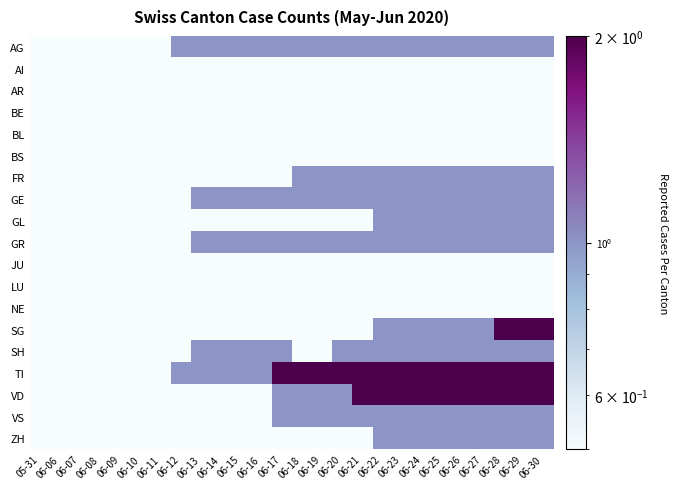

Reading right to left, transcribe all the data shown in this chart.

AG: 06-30=1.0	06-29=1.0	06-28=1.0	06-27=1.0	06-26=1.0	06-25=1.0	06-24=1.0	06-23=1.0	06-22=1.0	06-21=1.0	06-20=1.0	06-19=1.0	06-18=1.0	06-17=1.0	06-16=1.0	06-15=1.0	06-14=1.0	06-13=1.0	06-12=1.0	06-11=0.1	06-10=0.1	06-09=0.1	06-08=0.1	06-07=0.1	06-06=0.1	05-31=0.1
AI: 06-30=0.1	06-29=0.1	06-28=0.1	06-27=0.1	06-26=0.1	06-25=0.1	06-24=0.1	06-23=0.1	06-22=0.1	06-21=0.1	06-20=0.1	06-19=0.1	06-18=0.1	06-17=0.1	06-16=0.1	06-15=0.1	06-14=0.1	06-13=0.1	06-12=0.1	06-11=0.1	06-10=0.1	06-09=0.1	06-08=0.1	06-07=0.1	06-06=0.1	05-31=0.1
AR: 06-30=0.1	06-29=0.1	06-28=0.1	06-27=0.1	06-26=0.1	06-25=0.1	06-24=0.1	06-23=0.1	06-22=0.1	06-21=0.1	06-20=0.1	06-19=0.1	06-18=0.1	06-17=0.1	06-16=0.1	06-15=0.1	06-14=0.1	06-13=0.1	06-12=0.1	06-11=0.1	06-10=0.1	06-09=0.1	06-08=0.1	06-07=0.1	06-06=0.1	05-31=0.1
BE: 06-30=0.1	06-29=0.1	06-28=0.1	06-27=0.1	06-26=0.1	06-25=0.1	06-24=0.1	06-23=0.1	06-22=0.1	06-21=0.1	06-20=0.1	06-19=0.1	06-18=0.1	06-17=0.1	06-16=0.1	06-15=0.1	06-14=0.1	06-13=0.1	06-12=0.1	06-11=0.1	06-10=0.1	06-09=0.1	06-08=0.1	06-07=0.1	06-06=0.1	05-31=0.1
BL: 06-30=0.1	06-29=0.1	06-28=0.1	06-27=0.1	06-26=0.1	06-25=0.1	06-24=0.1	06-23=0.1	06-22=0.1	06-21=0.1	06-20=0.1	06-19=0.1	06-18=0.1	06-17=0.1	06-16=0.1	06-15=0.1	06-14=0.1	06-13=0.1	06-12=0.1	06-11=0.1	06-10=0.1	06-09=0.1	06-08=0.1	06-07=0.1	06-06=0.1	05-31=0.1
BS: 06-30=0.1	06-29=0.1	06-28=0.1	06-27=0.1	06-26=0.1	06-25=0.1	06-24=0.1	06-23=0.1	06-22=0.1	06-21=0.1	06-20=0.1	06-19=0.1	06-18=0.1	06-17=0.1	06-16=0.1	06-15=0.1	06-14=0.1	06-13=0.1	06-12=0.1	06-11=0.1	06-10=0.1	06-09=0.1	06-08=0.1	06-07=0.1	06-06=0.1	05-31=0.1
FR: 06-30=1.0	06-29=1.0	06-28=1.0	06-27=1.0	06-26=1.0	06-25=1.0	06-24=1.0	06-23=1.0	06-22=1.0	06-21=1.0	06-20=1.0	06-19=1.0	06-18=1.0	06-17=0.1	06-16=0.1	06-15=0.1	06-14=0.1	06-13=0.1	06-12=0.1	06-11=0.1	06-10=0.1	06-09=0.1	06-08=0.1	06-07=0.1	06-06=0.1	05-31=0.1
GE: 06-30=1.0	06-29=1.0	06-28=1.0	06-27=1.0	06-26=1.0	06-25=1.0	06-24=1.0	06-23=1.0	06-22=1.0	06-21=1.0	06-20=1.0	06-19=1.0	06-18=1.0	06-17=1.0	06-16=1.0	06-15=1.0	06-14=1.0	06-13=1.0	06-12=0.1	06-11=0.1	06-10=0.1	06-09=0.1	06-08=0.1	06-07=0.1	06-06=0.1	05-31=0.1
GL: 06-30=1.0	06-29=1.0	06-28=1.0	06-27=1.0	06-26=1.0	06-25=1.0	06-24=1.0	06-23=1.0	06-22=1.0	06-21=0.1	06-20=0.1	06-19=0.1	06-18=0.1	06-17=0.1	06-16=0.1	06-15=0.1	06-14=0.1	06-13=0.1	06-12=0.1	06-11=0.1	06-10=0.1	06-09=0.1	06-08=0.1	06-07=0.1	06-06=0.1	05-31=0.1
GR: 06-30=1.0	06-29=1.0	06-28=1.0	06-27=1.0	06-26=1.0	06-25=1.0	06-24=1.0	06-23=1.0	06-22=1.0	06-21=1.0	06-20=1.0	06-19=1.0	06-18=1.0	06-17=1.0	06-16=1.0	06-15=1.0	06-14=1.0	06-13=1.0	06-12=0.1	06-11=0.1	06-10=0.1	06-09=0.1	06-08=0.1	06-07=0.1	06-06=0.1	05-31=0.1
JU: 06-30=0.1	06-29=0.1	06-28=0.1	06-27=0.1	06-26=0.1	06-25=0.1	06-24=0.1	06-23=0.1	06-22=0.1	06-21=0.1	06-20=0.1	06-19=0.1	06-18=0.1	06-17=0.1	06-16=0.1	06-15=0.1	06-14=0.1	06-13=0.1	06-12=0.1	06-11=0.1	06-10=0.1	06-09=0.1	06-08=0.1	06-07=0.1	06-06=0.1	05-31=0.1
LU: 06-30=0.1	06-29=0.1	06-28=0.1	06-27=0.1	06-26=0.1	06-25=0.1	06-24=0.1	06-23=0.1	06-22=0.1	06-21=0.1	06-20=0.1	06-19=0.1	06-18=0.1	06-17=0.1	06-16=0.1	06-15=0.1	06-14=0.1	06-13=0.1	06-12=0.1	06-11=0.1	06-10=0.1	06-09=0.1	06-08=0.1	06-07=0.1	06-06=0.1	05-31=0.1
NE: 06-30=0.1	06-29=0.1	06-28=0.1	06-27=0.1	06-26=0.1	06-25=0.1	06-24=0.1	06-23=0.1	06-22=0.1	06-21=0.1	06-20=0.1	06-19=0.1	06-18=0.1	06-17=0.1	06-16=0.1	06-15=0.1	06-14=0.1	06-13=0.1	06-12=0.1	06-11=0.1	06-10=0.1	06-09=0.1	06-08=0.1	06-07=0.1	06-06=0.1	05-31=0.1
SG: 06-30=2.0	06-29=2.0	06-28=2.0	06-27=1.0	06-26=1.0	06-25=1.0	06-24=1.0	06-23=1.0	06-22=1.0	06-21=0.1	06-20=0.1	06-19=0.1	06-18=0.1	06-17=0.1	06-16=0.1	06-15=0.1	06-14=0.1	06-13=0.1	06-12=0.1	06-11=0.1	06-10=0.1	06-09=0.1	06-08=0.1	06-07=0.1	06-06=0.1	05-31=0.1
SH: 06-30=1.0	06-29=1.0	06-28=1.0	06-27=1.0	06-26=1.0	06-25=1.0	06-24=1.0	06-23=1.0	06-22=1.0	06-21=1.0	06-20=1.0	06-19=0.1	06-18=0.1	06-17=1.0	06-16=1.0	06-15=1.0	06-14=1.0	06-13=1.0	06-12=0.1	06-11=0.1	06-10=0.1	06-09=0.1	06-08=0.1	06-07=0.1	06-06=0.1	05-31=0.1
TI: 06-30=2.0	06-29=2.0	06-28=2.0	06-27=2.0	06-26=2.0	06-25=2.0	06-24=2.0	06-23=2.0	06-22=2.0	06-21=2.0	06-20=2.0	06-19=2.0	06-18=2.0	06-17=2.0	06-16=1.0	06-15=1.0	06-14=1.0	06-13=1.0	06-12=1.0	06-11=0.1	06-10=0.1	06-09=0.1	06-08=0.1	06-07=0.1	06-06=0.1	05-31=0.1
VD: 06-30=2.0	06-29=2.0	06-28=2.0	06-27=2.0	06-26=2.0	06-25=2.0	06-24=2.0	06-23=2.0	06-22=2.0	06-21=2.0	06-20=1.0	06-19=1.0	06-18=1.0	06-17=1.0	06-16=0.1	06-15=0.1	06-14=0.1	06-13=0.1	06-12=0.1	06-11=0.1	06-10=0.1	06-09=0.1	06-08=0.1	06-07=0.1	06-06=0.1	05-31=0.1
VS: 06-30=1.0	06-29=1.0	06-28=1.0	06-27=1.0	06-26=1.0	06-25=1.0	06-24=1.0	06-23=1.0	06-22=1.0	06-21=1.0	06-20=1.0	06-19=1.0	06-18=1.0	06-17=1.0	06-16=0.1	06-15=0.1	06-14=0.1	06-13=0.1	06-12=0.1	06-11=0.1	06-10=0.1	06-09=0.1	06-08=0.1	06-07=0.1	06-06=0.1	05-31=0.1
ZH: 06-30=1.0	06-29=1.0	06-28=1.0	06-27=1.0	06-26=1.0	06-25=1.0	06-24=1.0	06-23=1.0	06-22=1.0	06-21=0.1	06-20=0.1	06-19=0.1	06-18=0.1	06-17=0.1	06-16=0.1	06-15=0.1	06-14=0.1	06-13=0.1	06-12=0.1	06-11=0.1	06-10=0.1	06-09=0.1	06-08=0.1	06-07=0.1	06-06=0.1	05-31=0.1